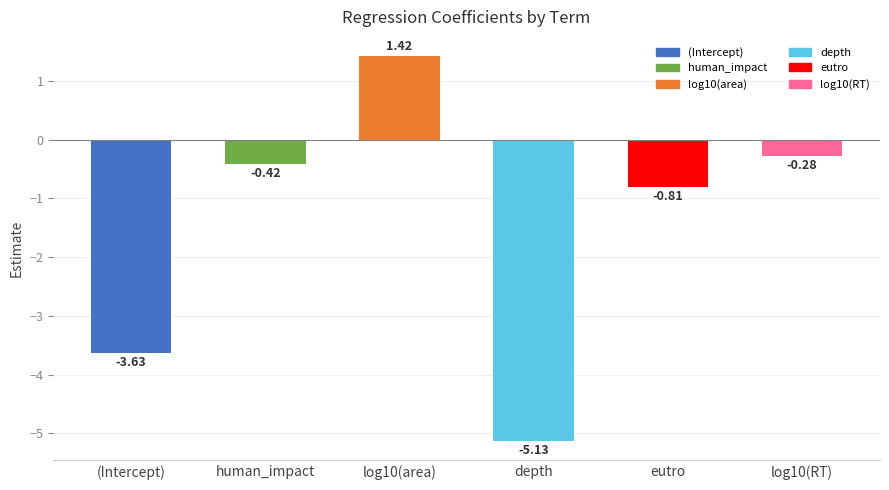

How many data points are above 0?

1